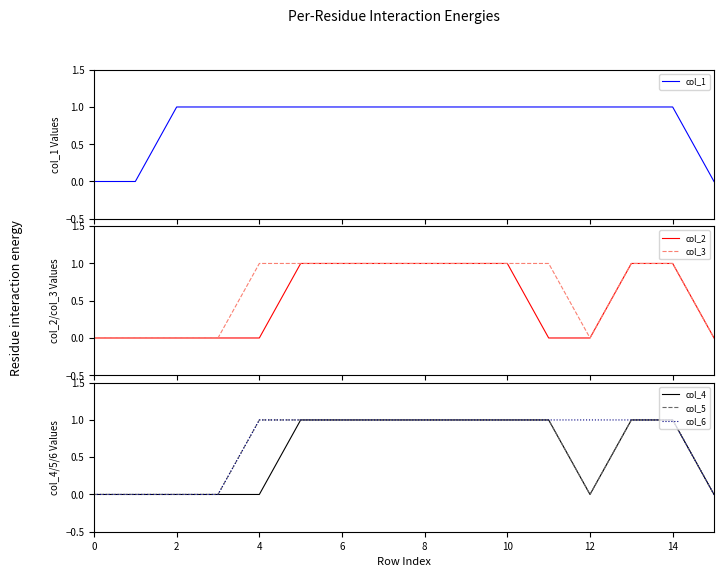

Count the col_4 values in the range 0 to 1.

16